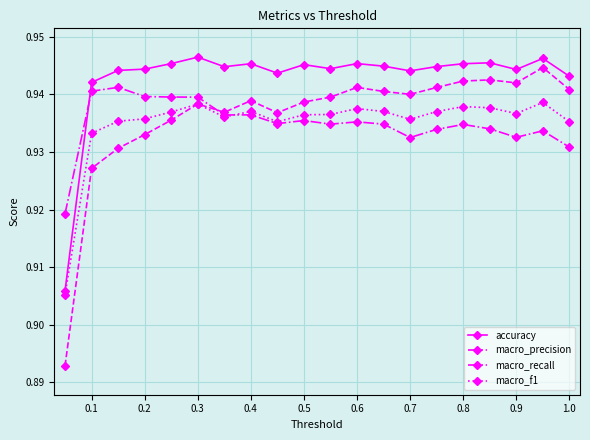

How many macro_recall values are between 0 and 1?

20